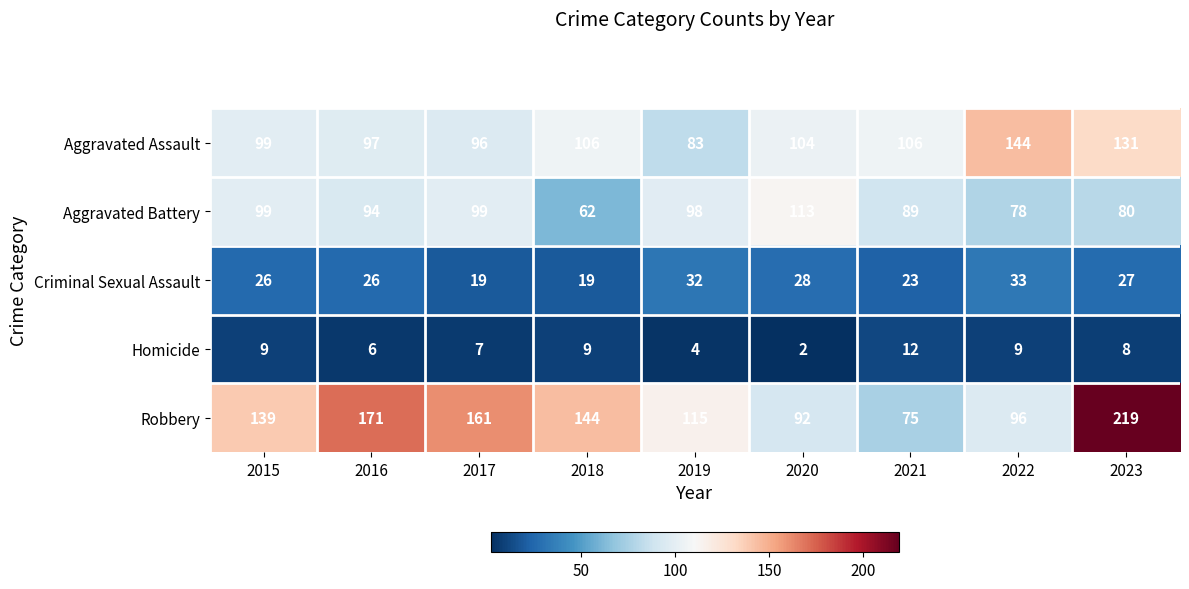

What is the difference between the maximum and minimum values in the Homicide series?

10